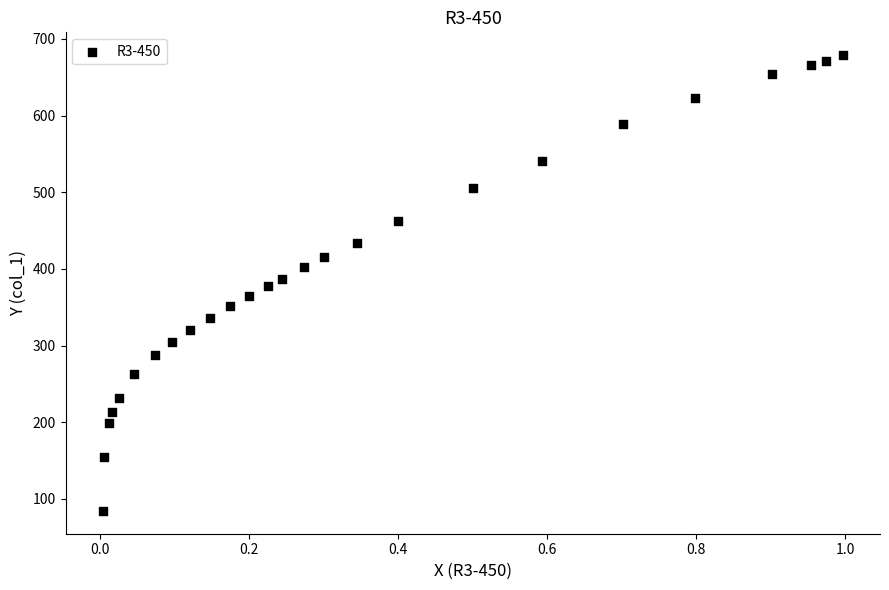

What is the range of X values (max minus min)?

1.0